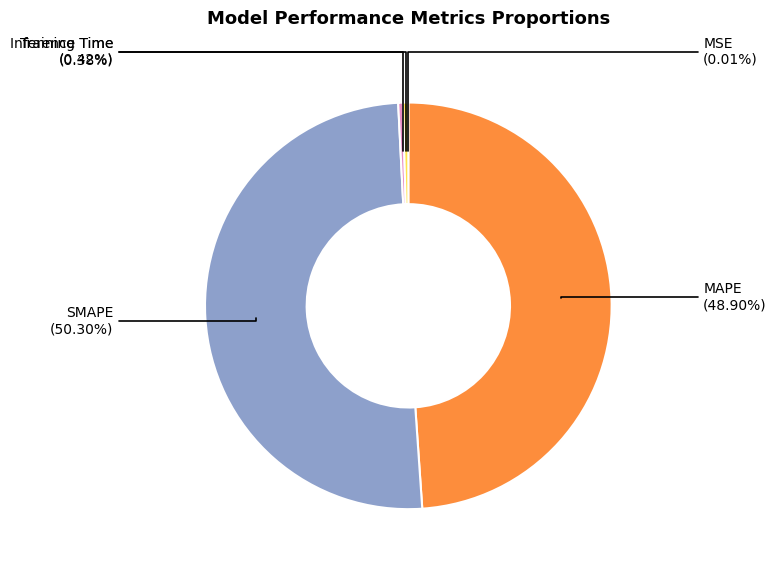

Count the number of slices in the pie.

5